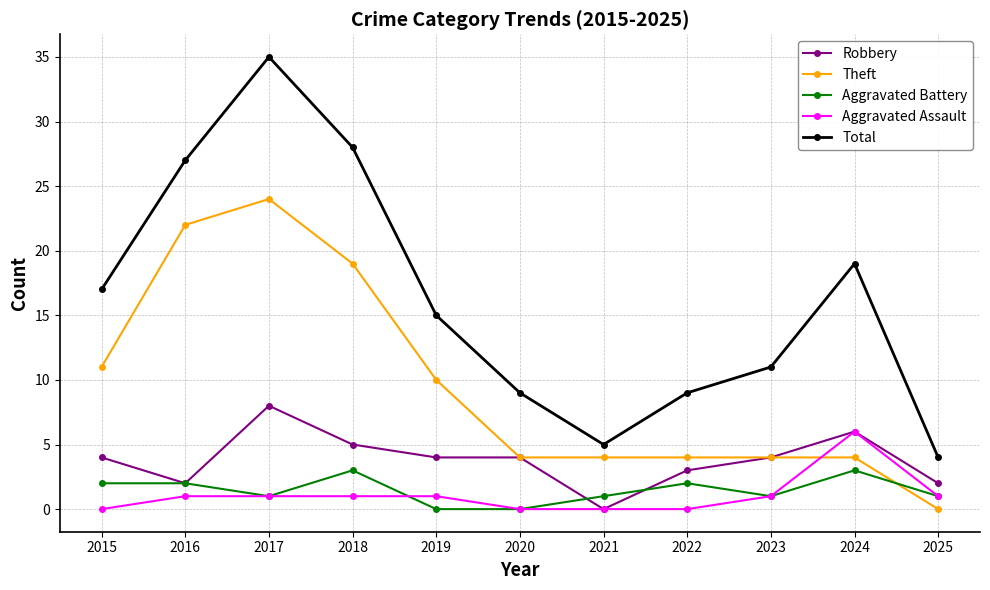

List the series in order of their peak value, highest first.

Total, Theft, Robbery, Aggravated Assault, Aggravated Battery